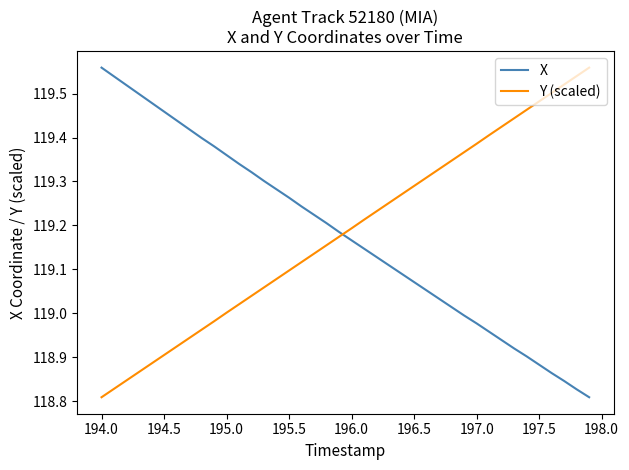

How many times do Y (scaled) and X cross each other?

1